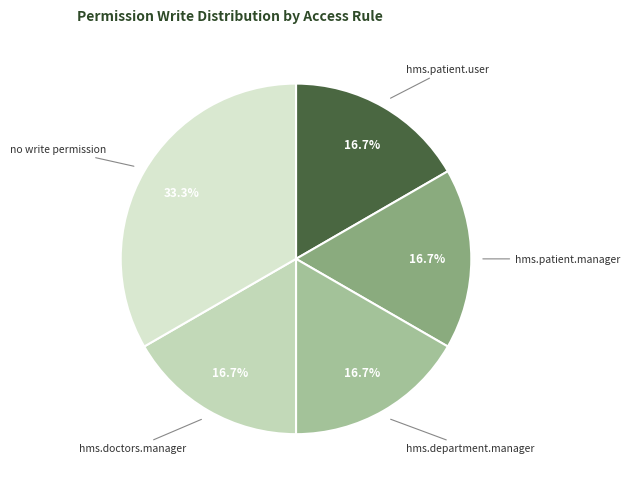

Which has a higher value, no write permission or hms.patient.user?

no write permission